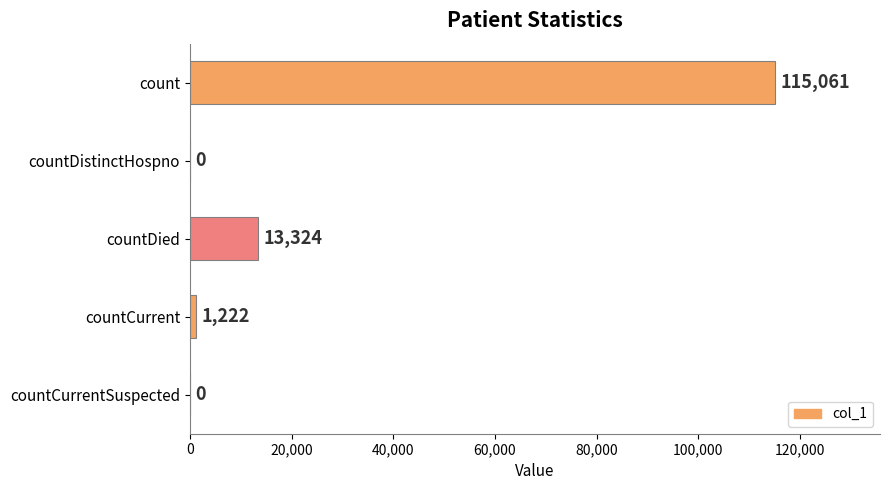

What is the maximum value shown in the chart?

115061